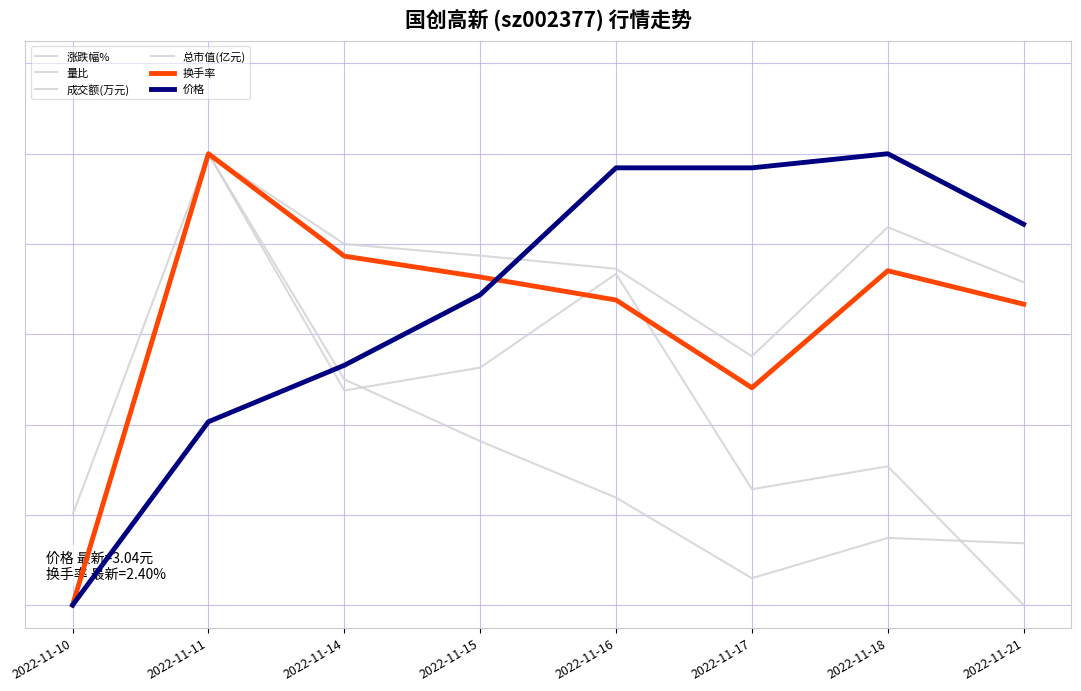

List the labels in order of 换手率 value, largest first.

2022-11-11, 2022-11-14, 2022-11-18, 2022-11-15, 2022-11-16, 2022-11-21, 2022-11-17, 2022-11-10